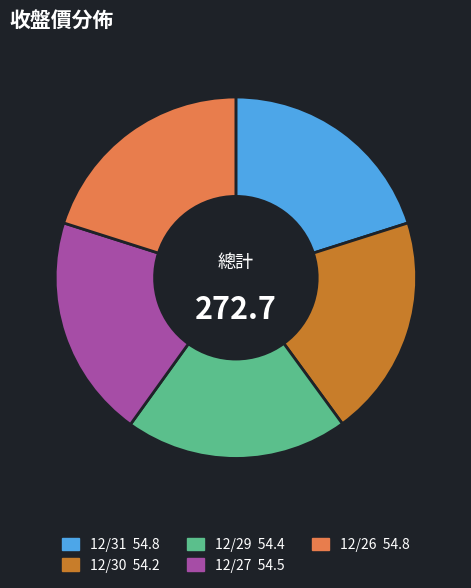

Approximately how many times larger is the value at 12/26 54.8 compared to 12/29 54.4?

1.0